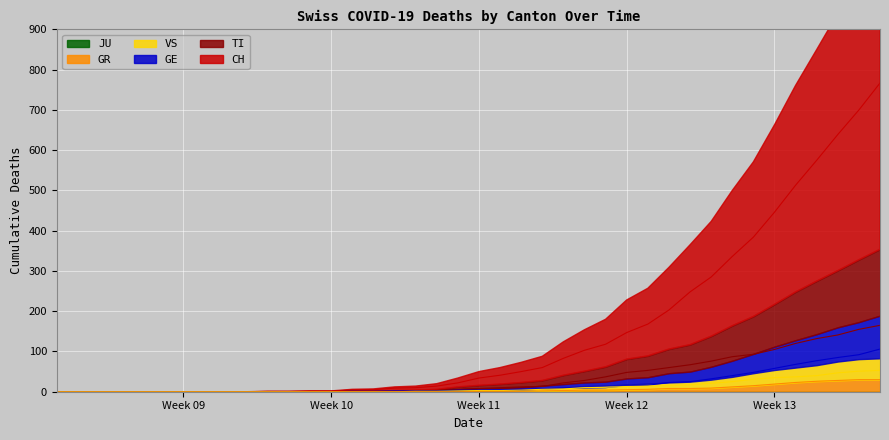

What is the highest value of the GE series?

106